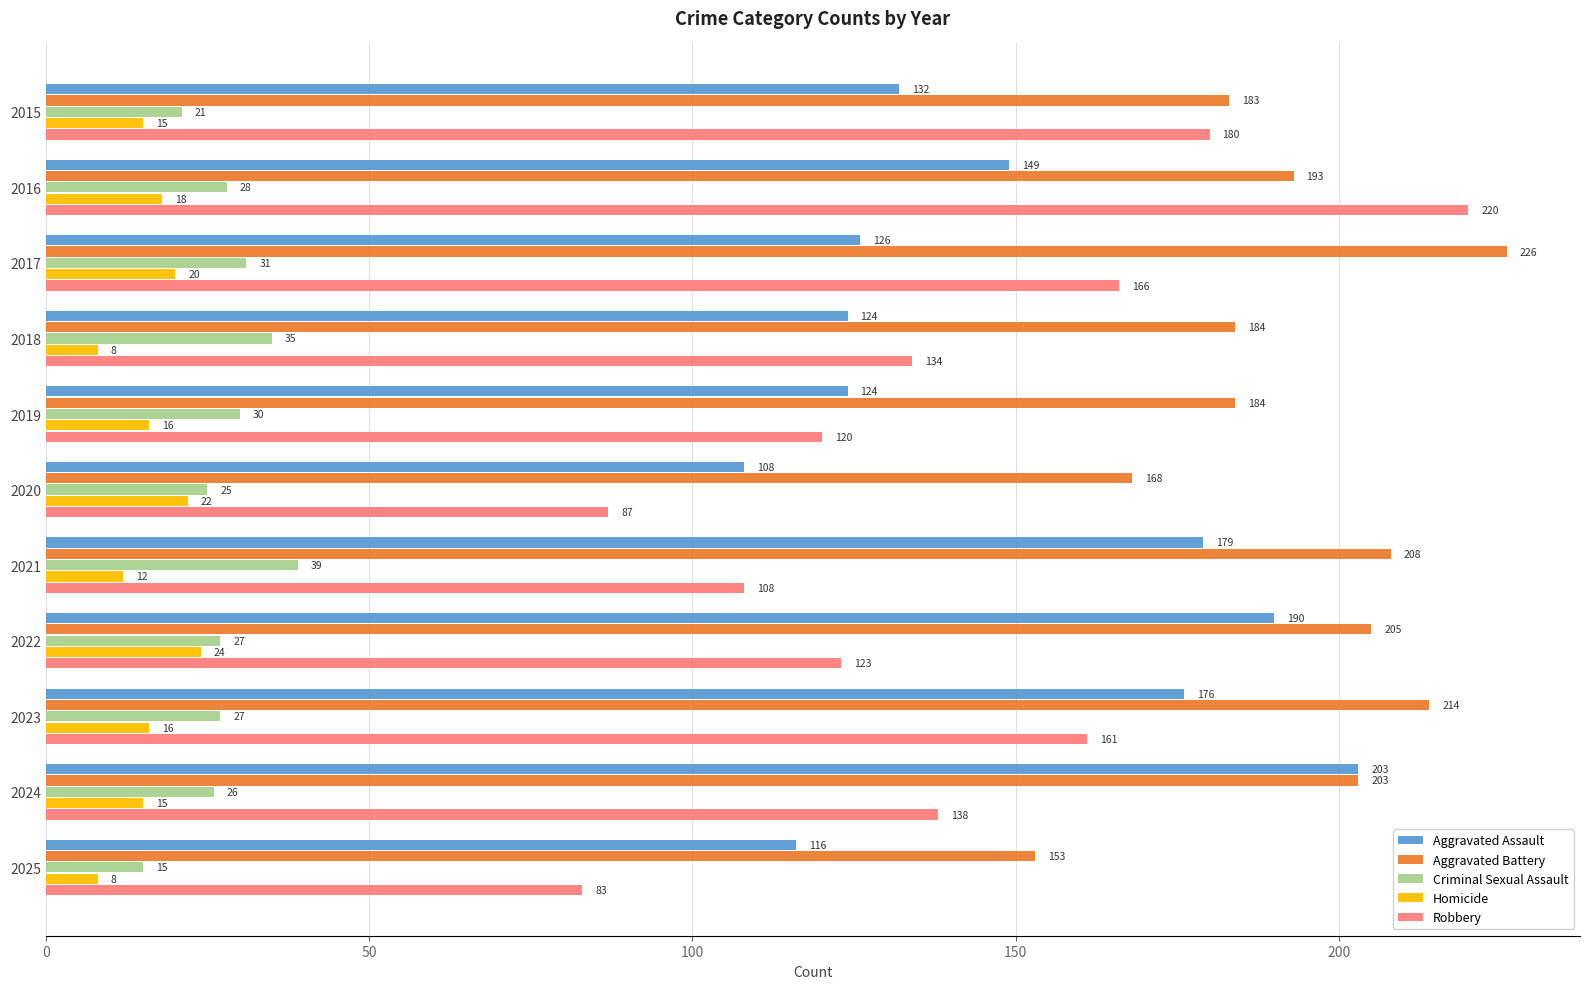

At 2023, list the series in order from largest to smallest.

Aggravated Battery, Aggravated Assault, Robbery, Criminal Sexual Assault, Homicide